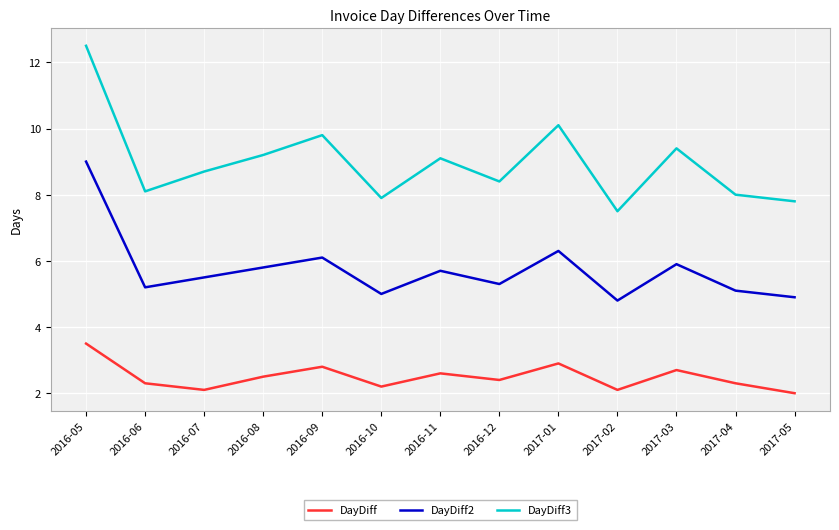

What is the difference between the highest and lowest values at 2017-01?

7.2